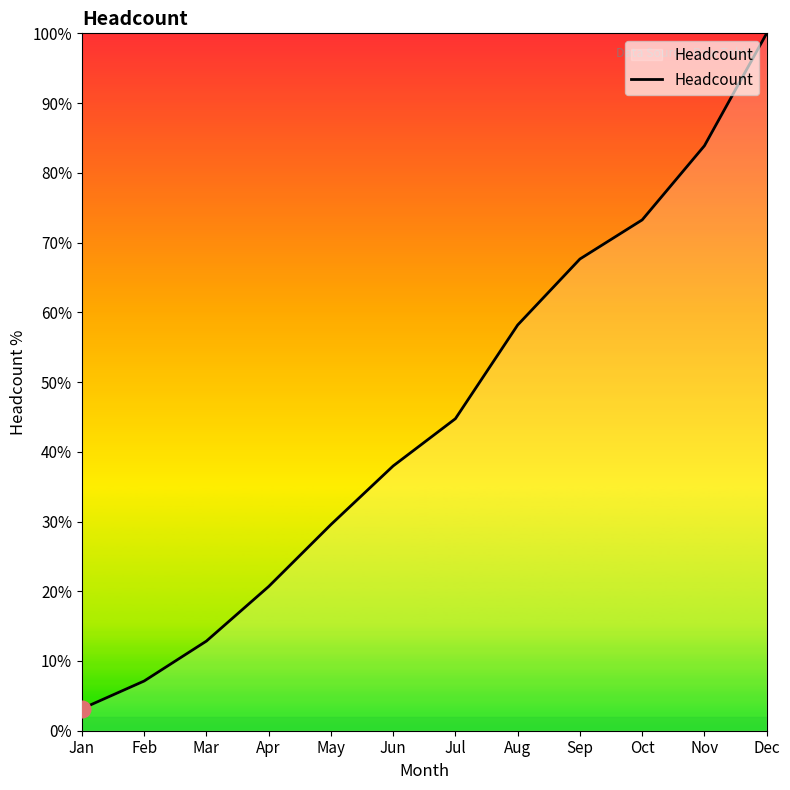

What is the smallest value displayed?

3.2